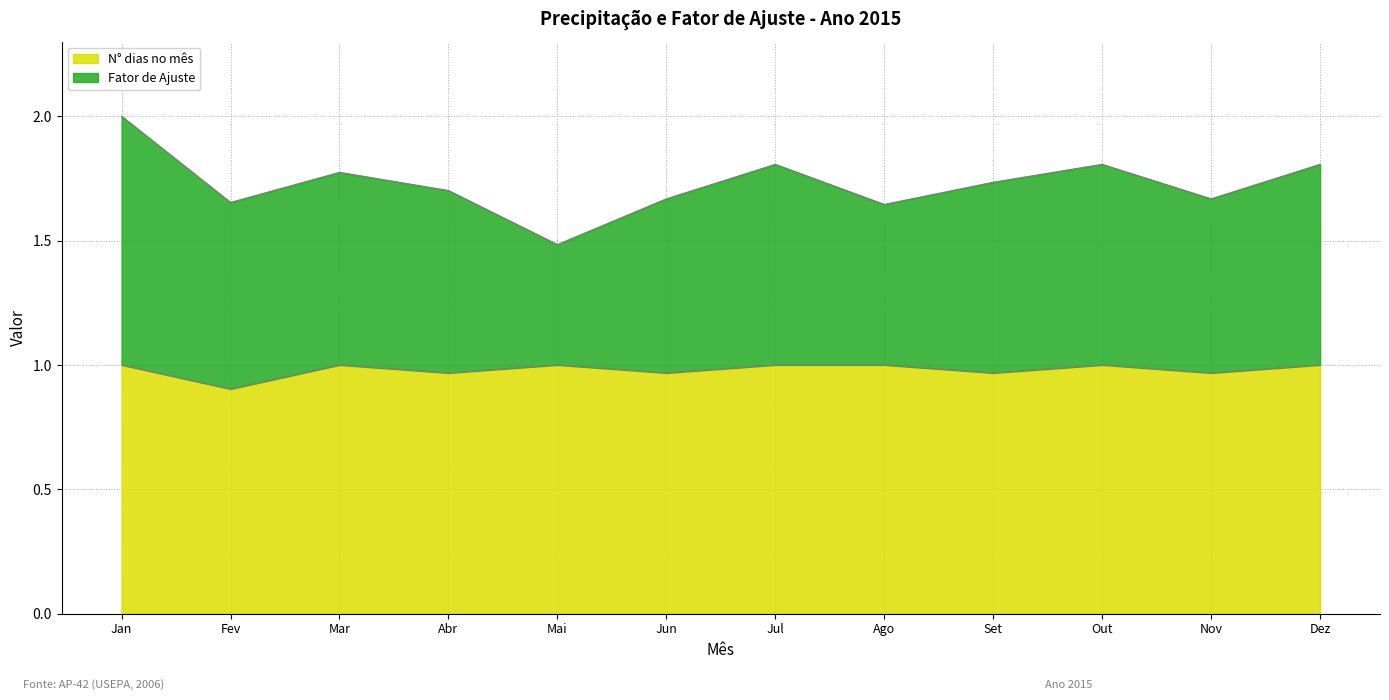

What is the label of the 4th point from the right?

Set